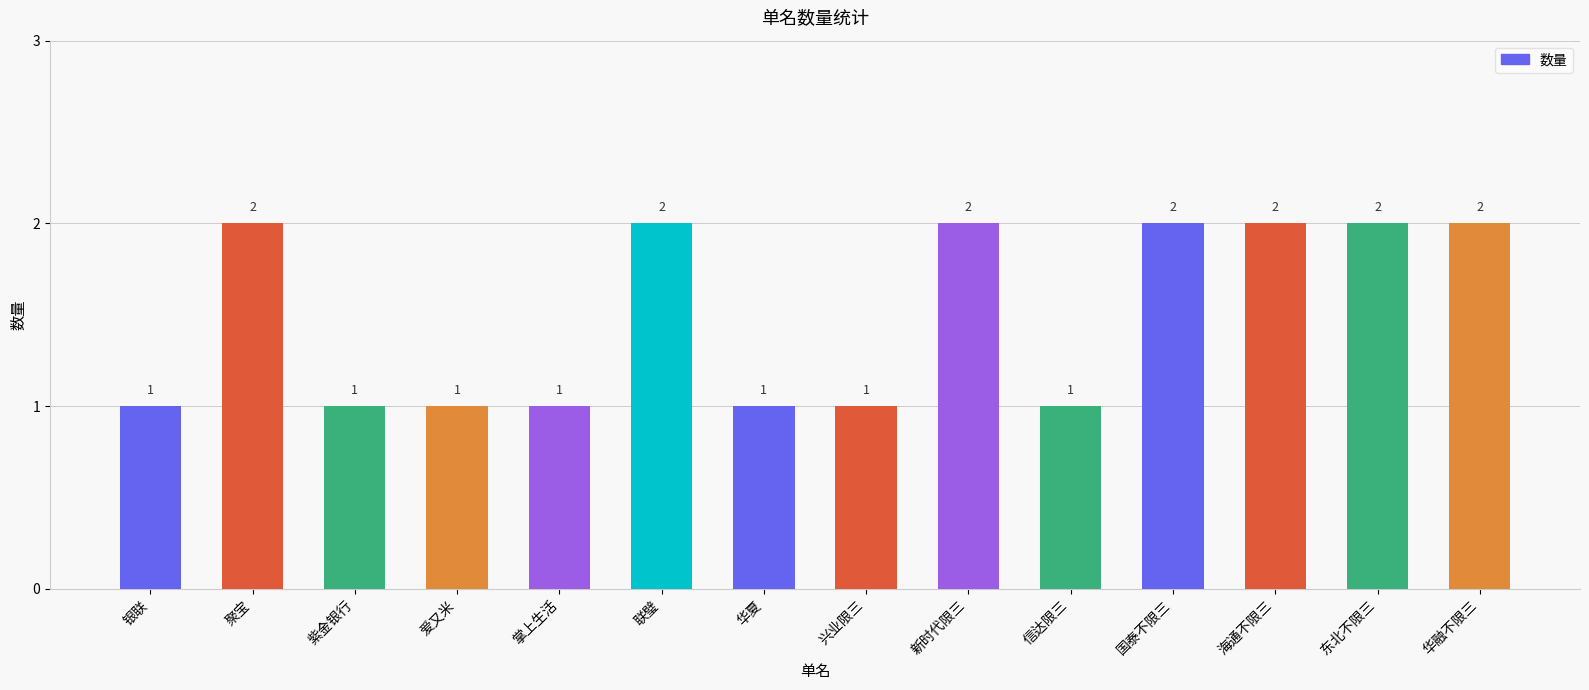

How many bars are there in total?

14